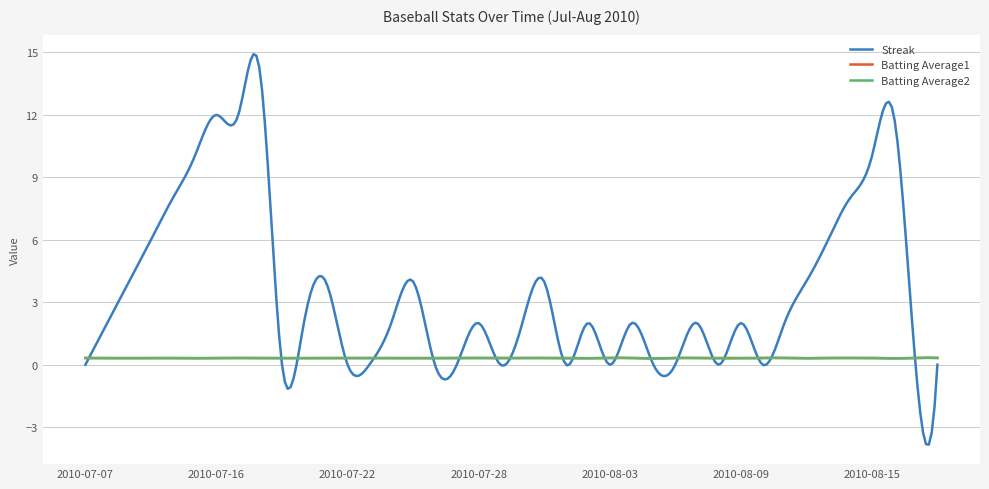

What is the minimum value shown in the chart?

-3.8